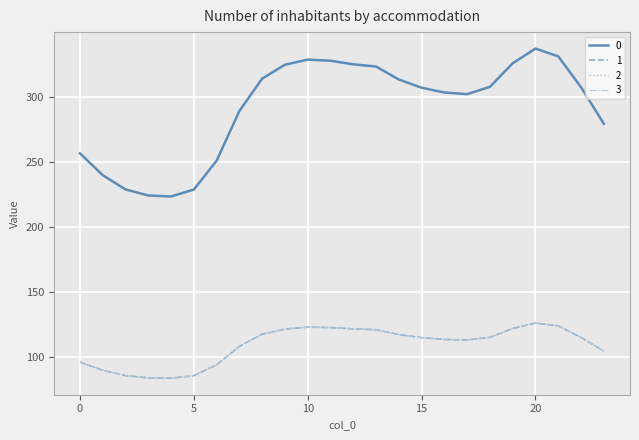

Does the chart display data point markers on the line(s)?

No